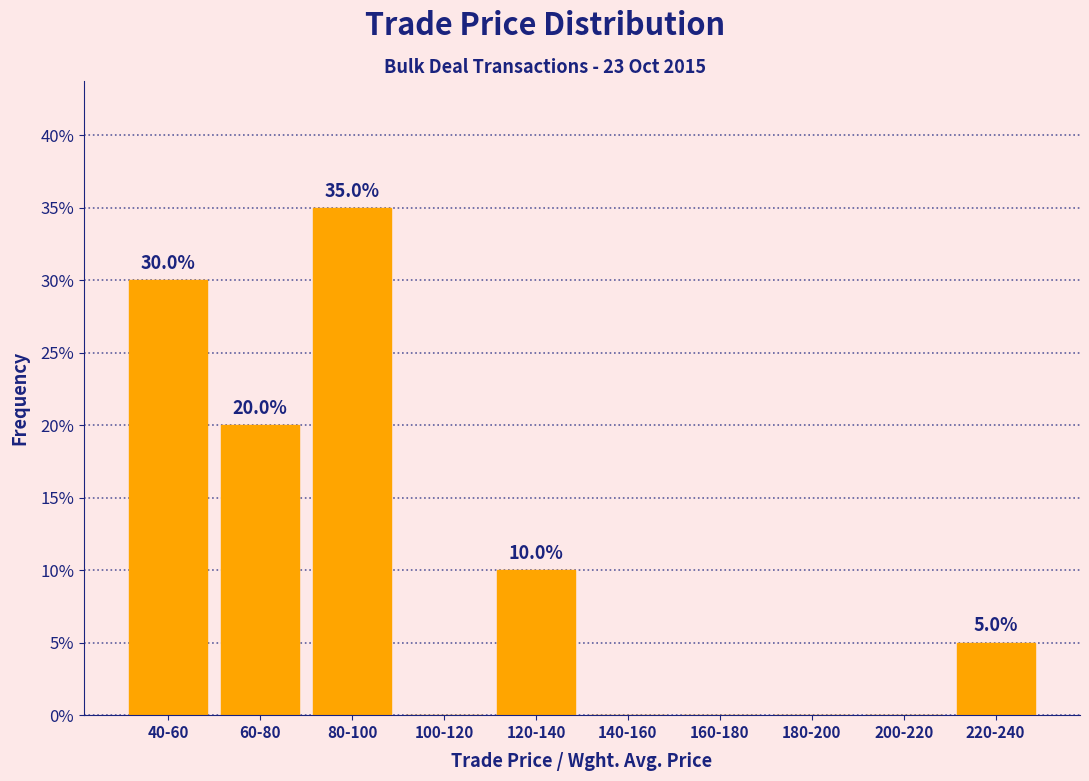

Reading right to left, extract all data points from this chart.

220-240=5	200-220=0	180-200=0	160-180=0	140-160=0	120-140=10	100-120=0	80-100=35	60-80=20	40-60=30